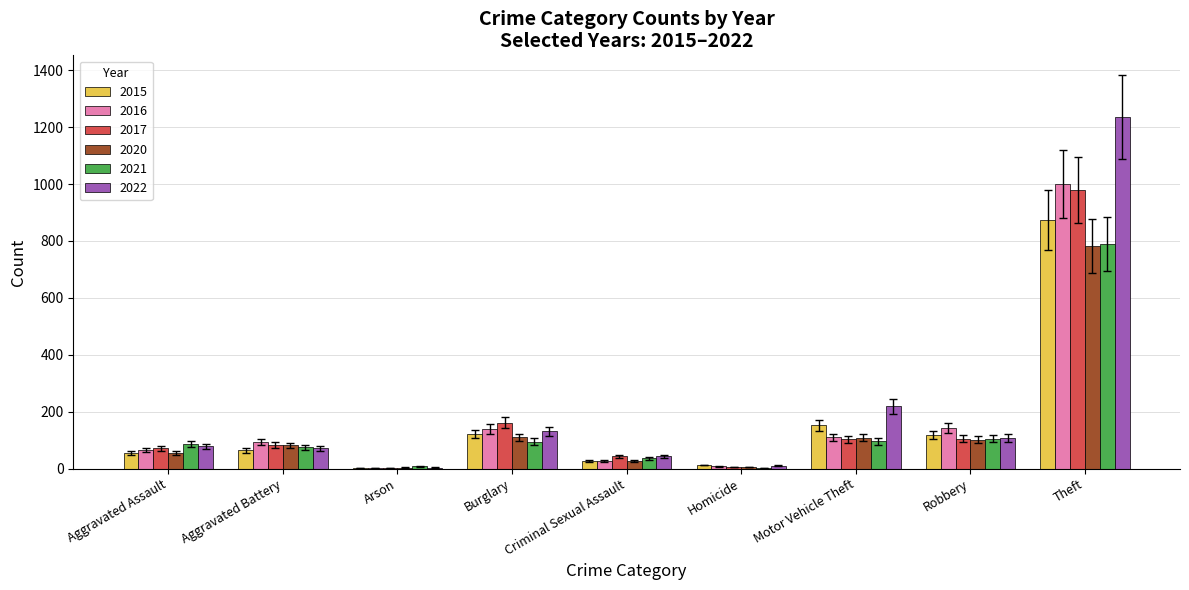

Is it true that 2017 equals 22.6 at Aggravated Battery?

False